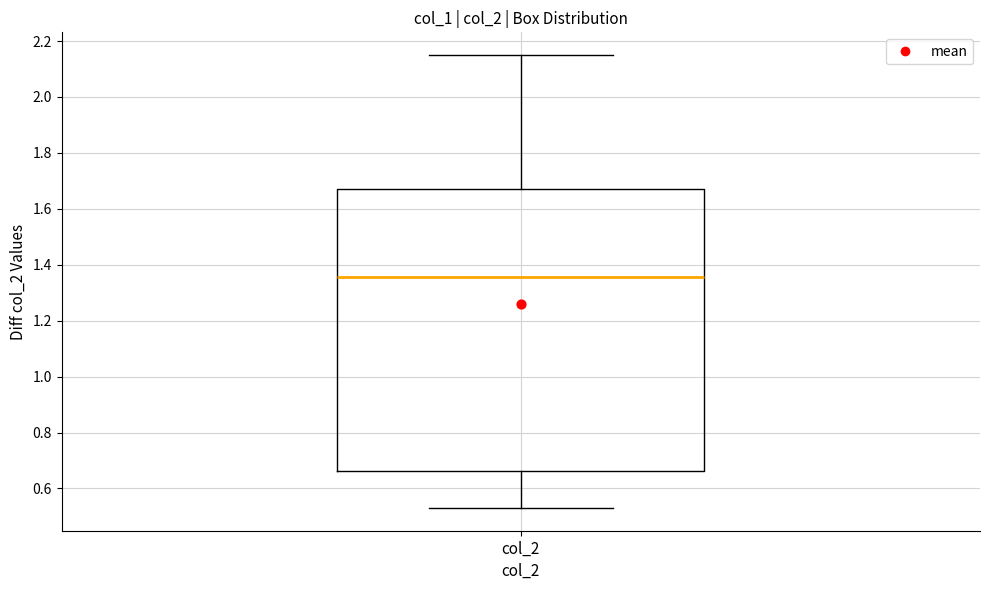

Read this box plot against the y-axis: the position of the median line, the range covered by the box, and the ends of both whiskers. The values are not printed on the chart, so give them approximately, as read against the axis.

median 1.36, box 0.66 to 1.68, whiskers 0.54 to 2.16